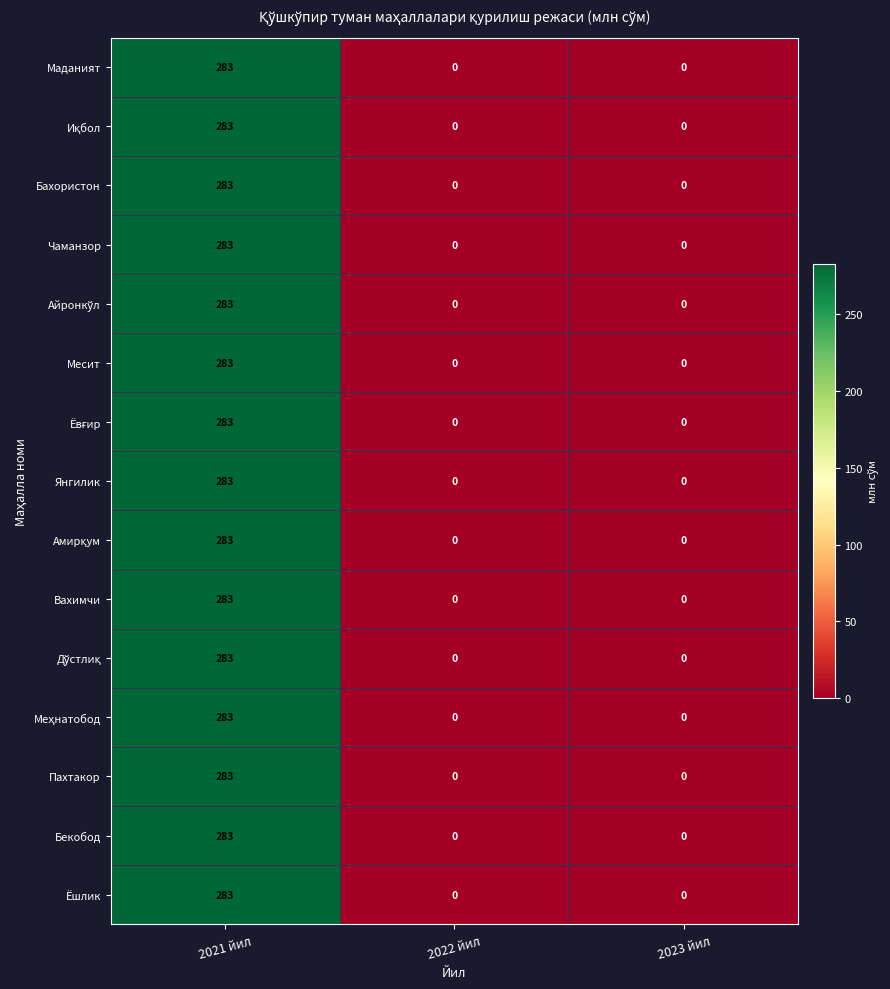

The value of Пахтакор at 2022 йил is 95. True or false?

False